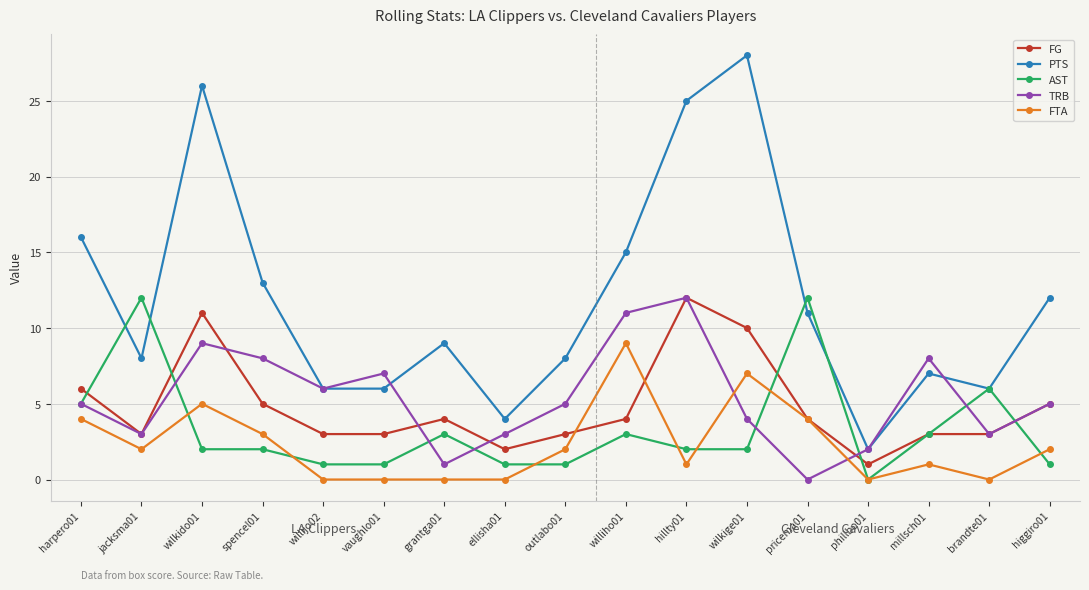

What is the difference between the TRB values at wilkido01 and outlabo01?

4